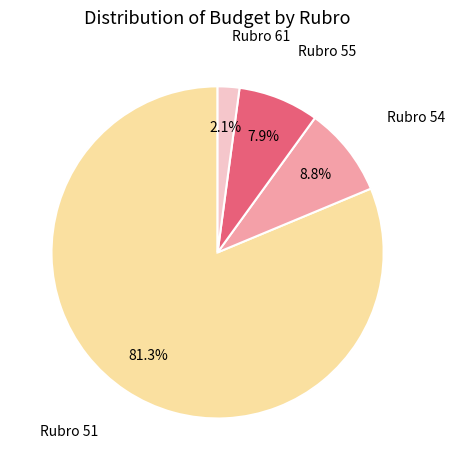

Is there a majority slice in this chart?

Yes